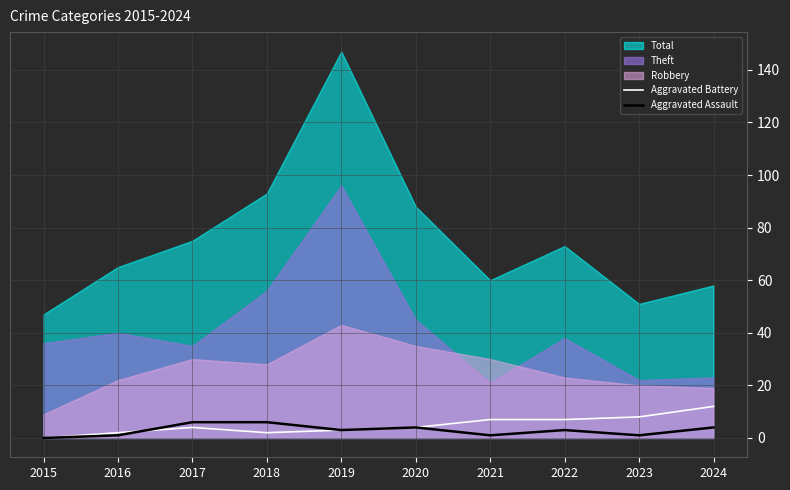

Where do Aggravated Assault and Aggravated Battery first cross each other?

2016 and 2017